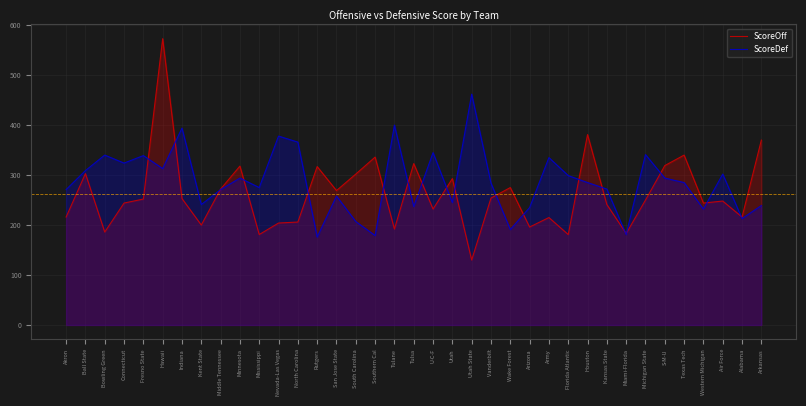

List the series in order of their peak value, highest first.

ScoreOff, ScoreDef